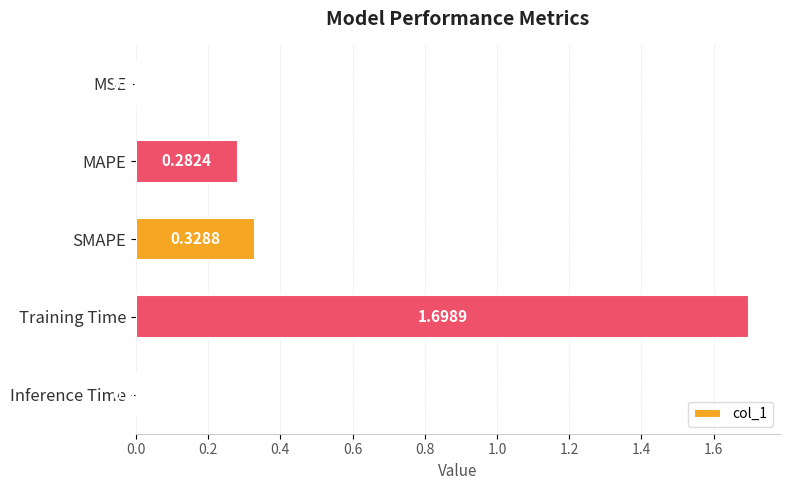

Which category has the highest value across all series?

Training Time